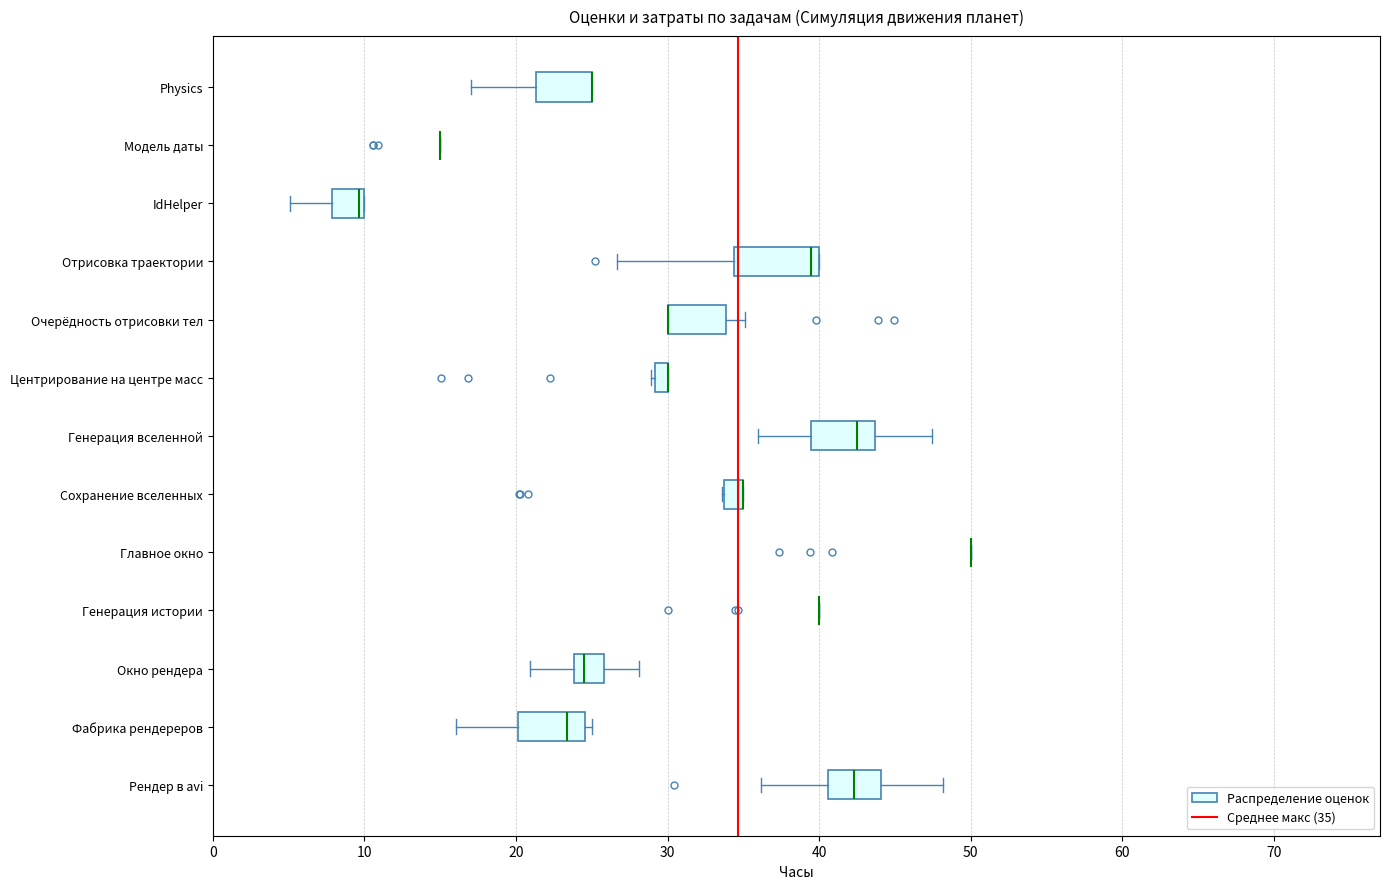

Where is the left edge of the box for Центрирование на центре масс on the x-axis? The values are not printed on the chart, so give them approximately, as read against the axis.

29